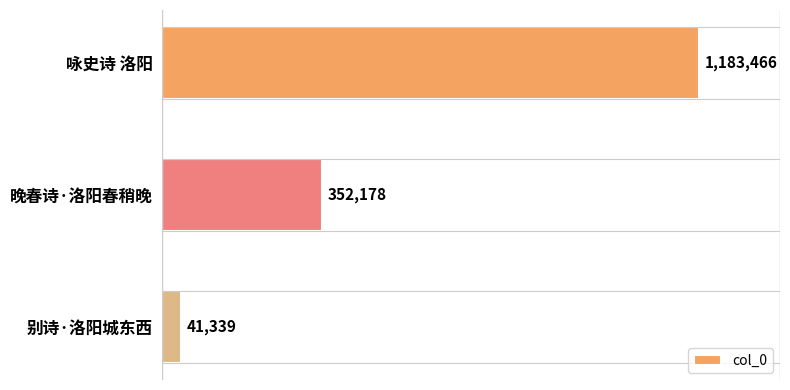

List the labels in order of value, smallest first.

别诗·洛阳城东西, 晚春诗·洛阳春稍晚, 咏史诗 洛阳